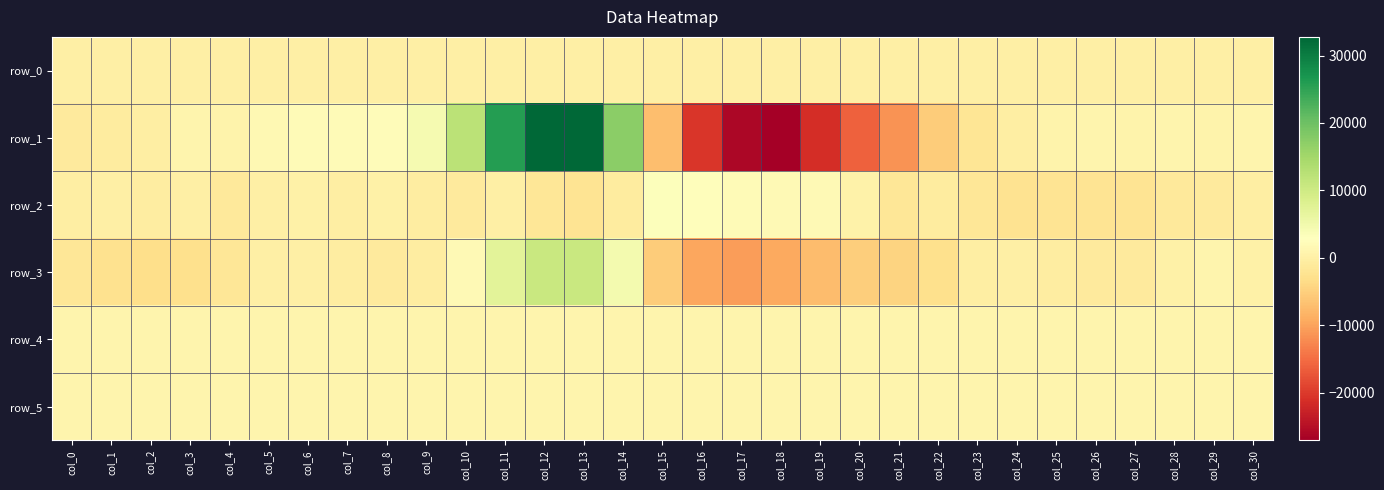

What is the approximate value of row_0 at col_10?

20.0